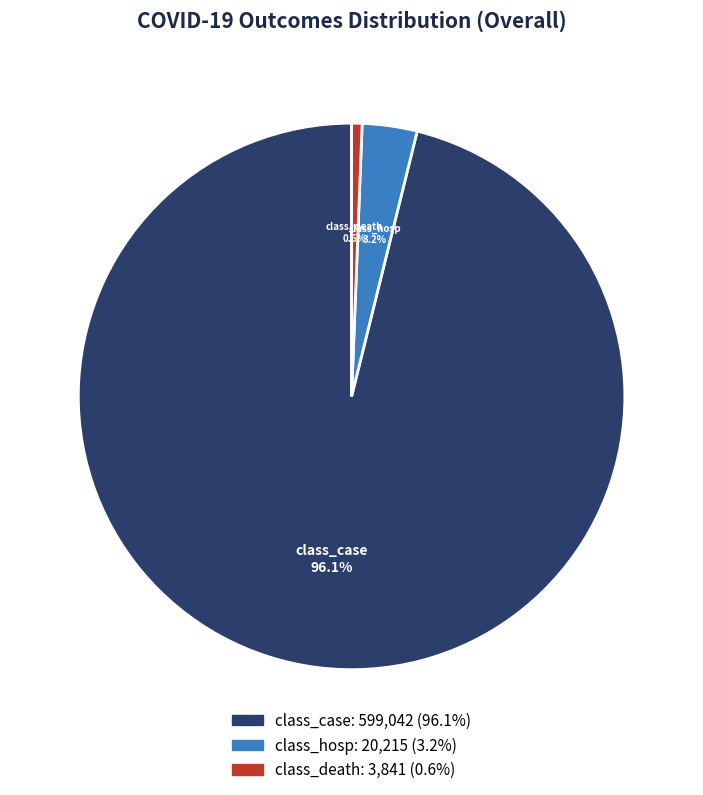

How many segments does this pie chart have?

3